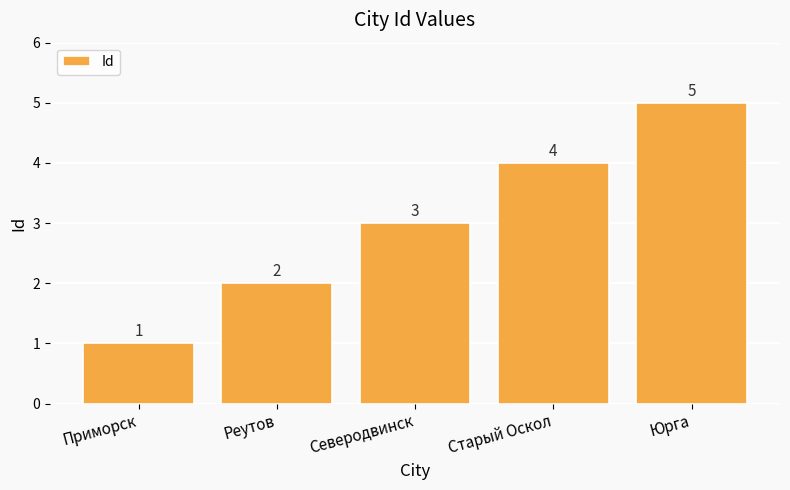

What is the difference between the maximum and minimum values?

4